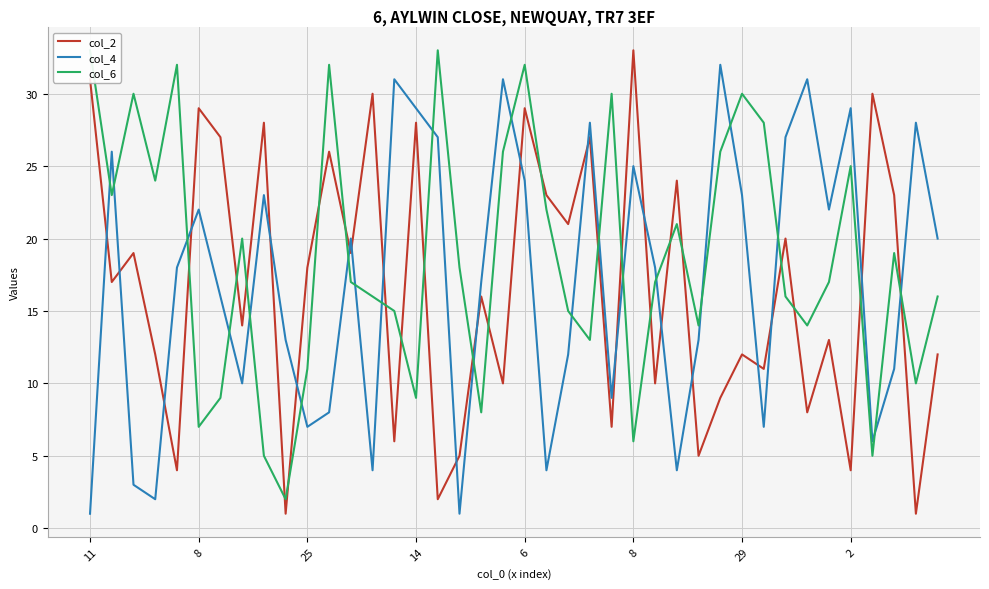

List the series in order of their overall mean, highest first.

col_6, col_4, col_2